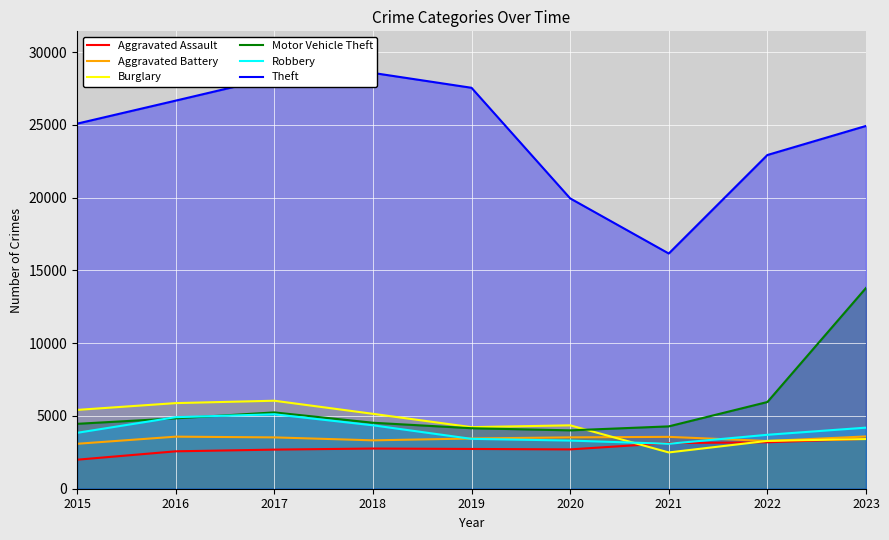

What is the value of the Robbery point at the 9th from the left?

4197